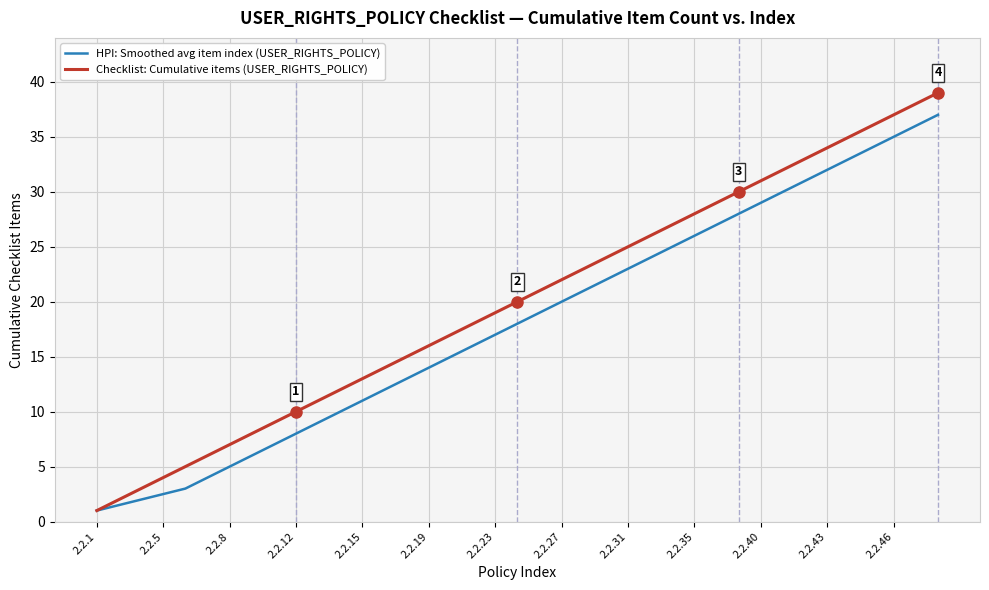

How many categories are shown in the chart?

39